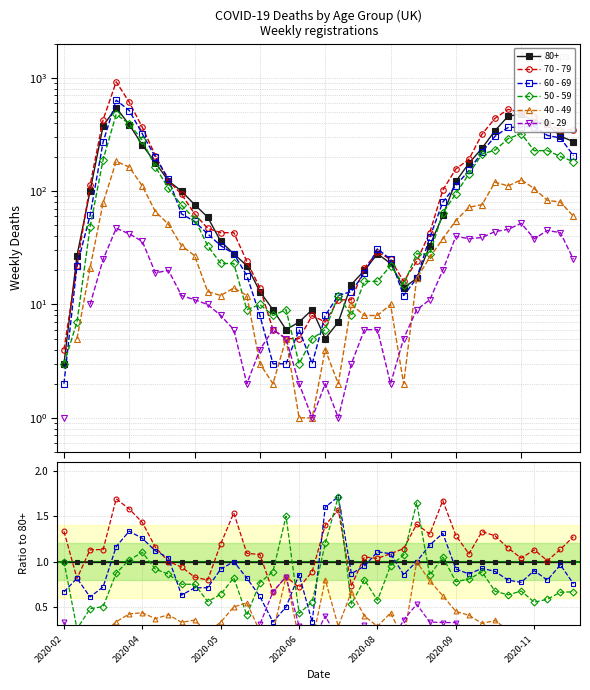

What is the difference between the maximum and second lowest values in the 50 - 59 series?

1.3